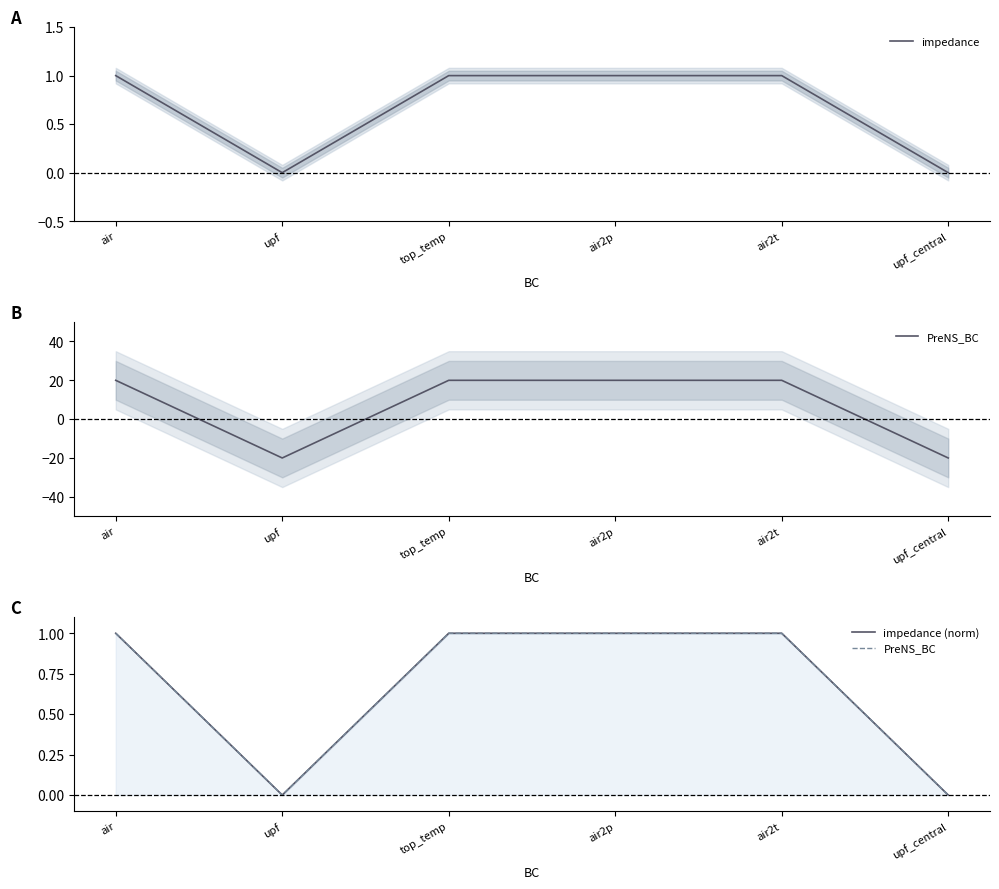

Which series has the largest range (max minus min)?

impedance